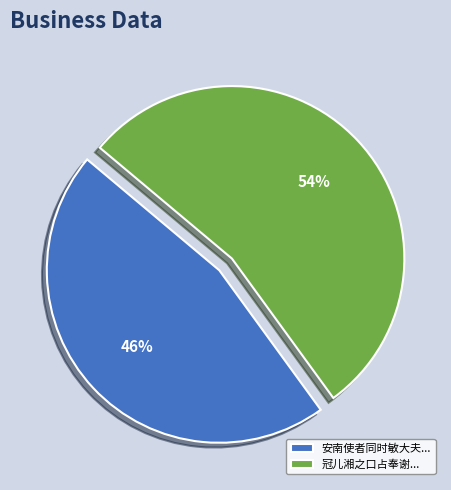

Rank the categories by value from highest to lowest.

冠儿湘之口占奉谢..., 安南使者同时敏大夫...